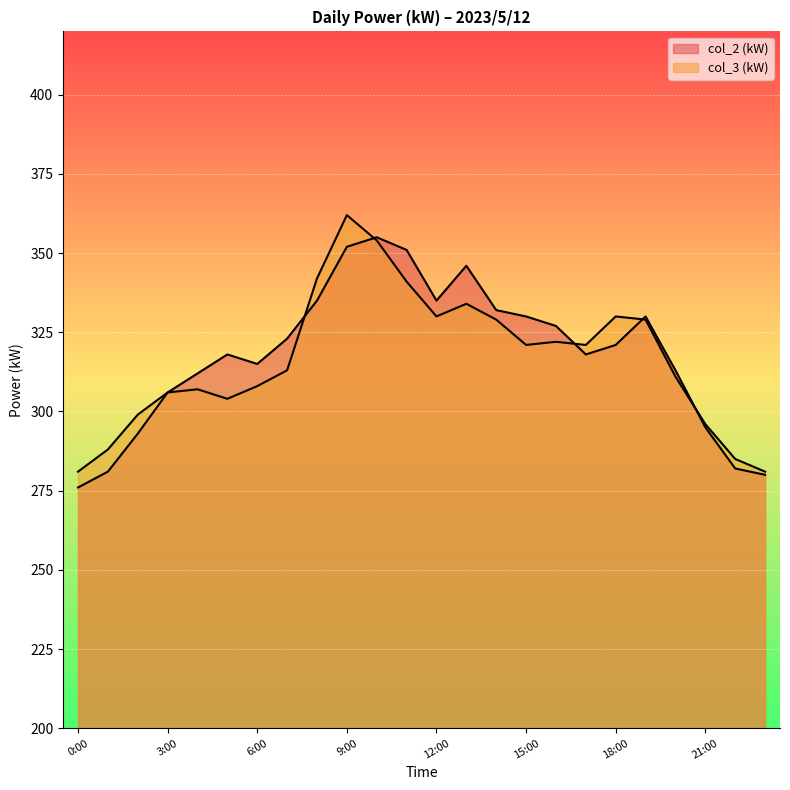

In col_2 (kW), how many points are higher than both neighbors (excluding endpoints)?

4